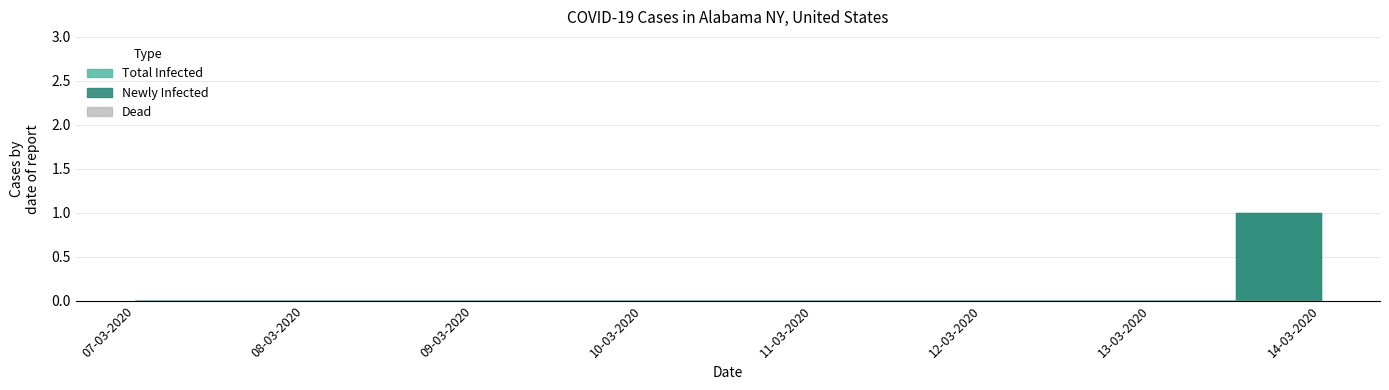

What is the sum of all Total Infected values?

1